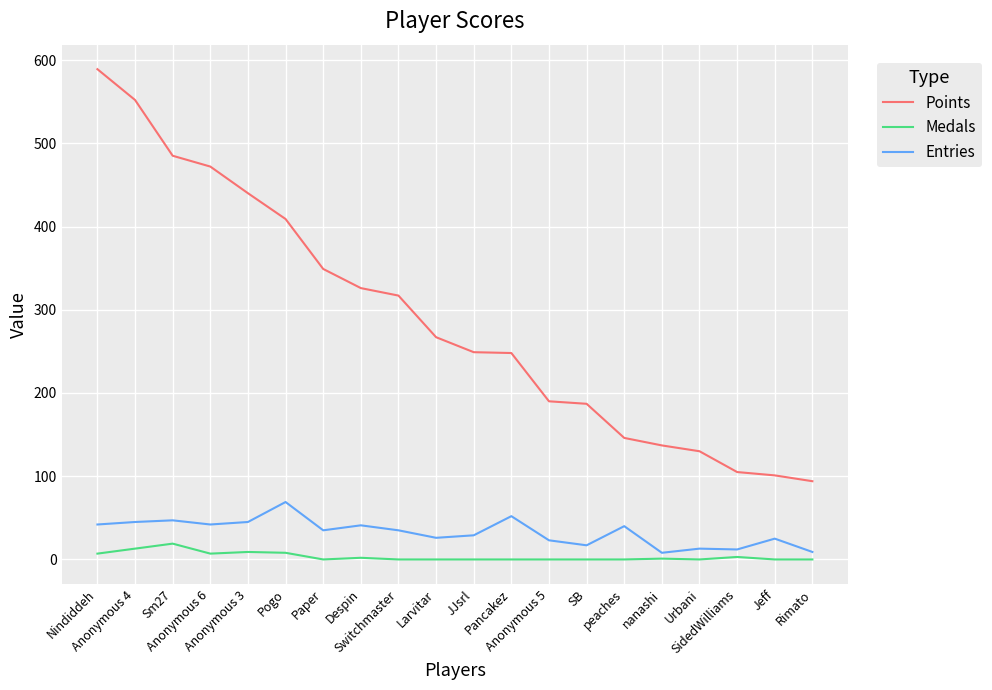

What is the difference between the maximum and minimum values in the Entries series?

61